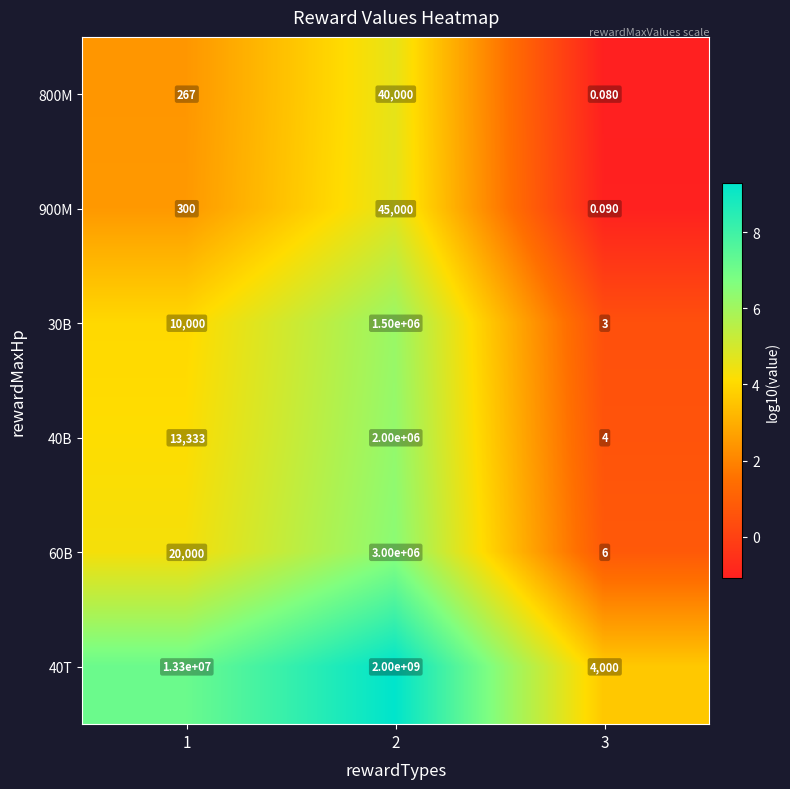

Which category has the highest value across all series?

2